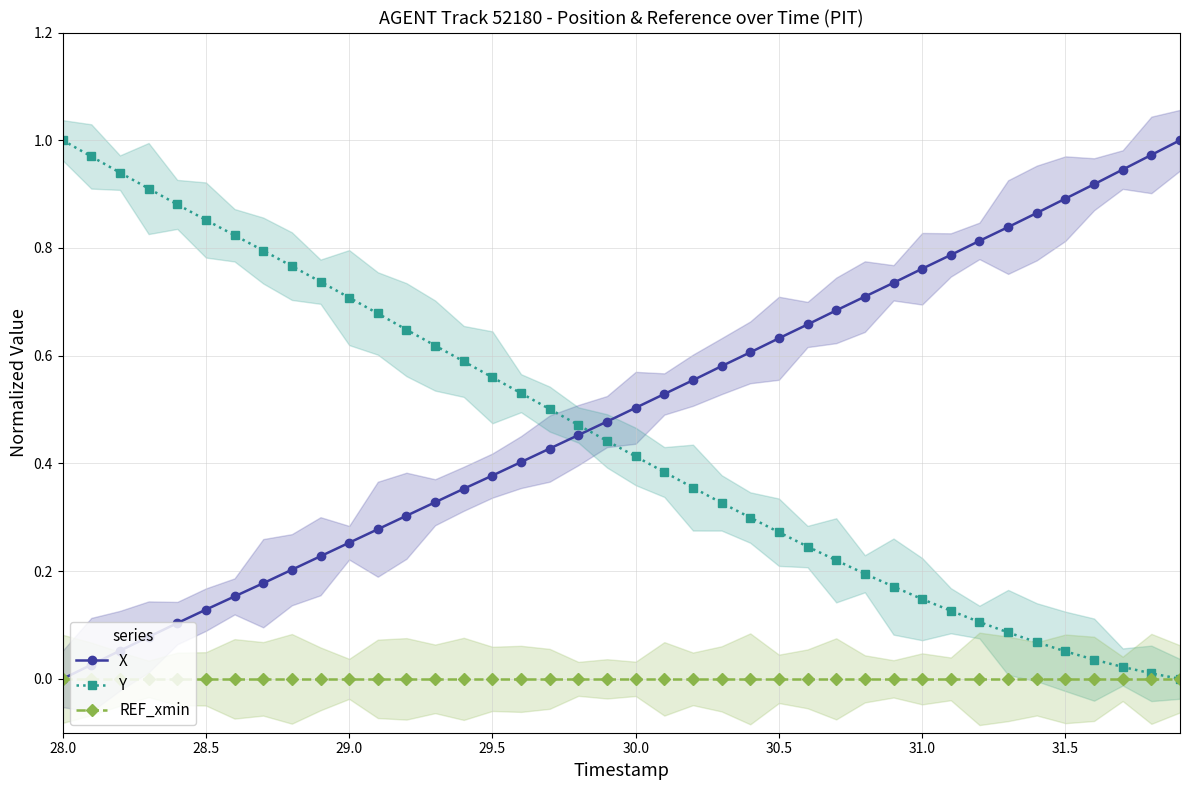

What is the average value of the X series?

0.5